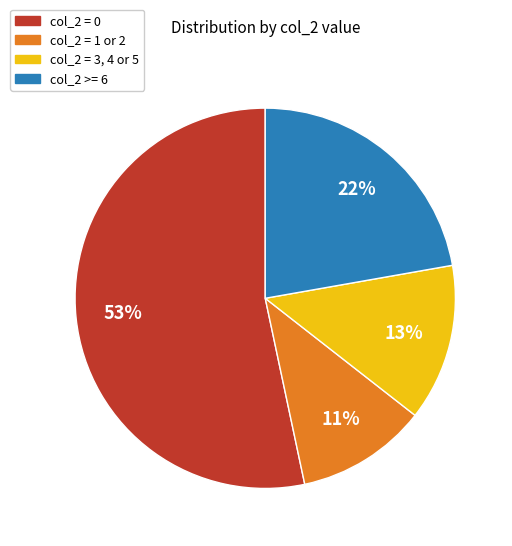

The col_2 = 0 slice represents 53% of the pie. True or false?

True